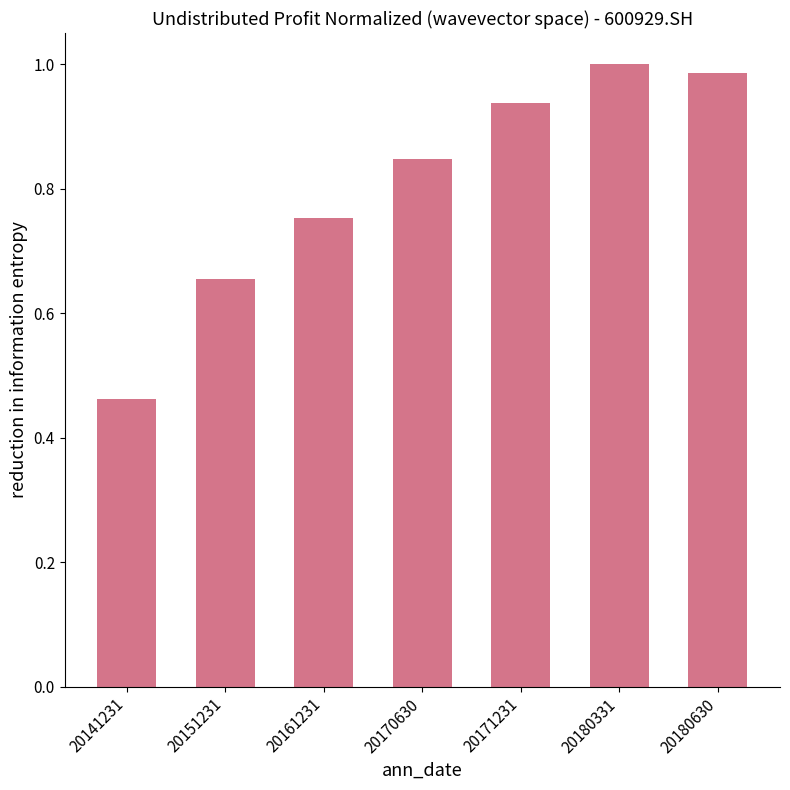

The chart shows a value of 1.0 at 20180630. True or false?

True